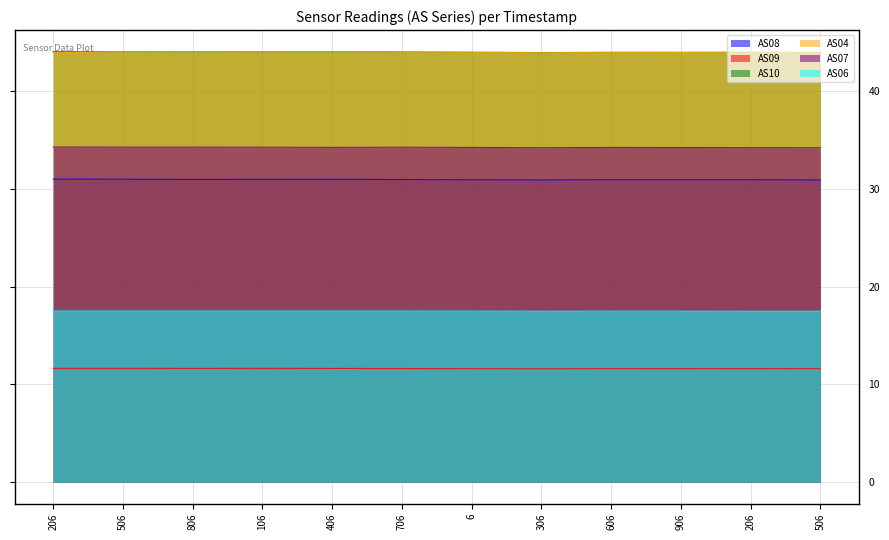

Between 1689750806 and 1689752606, which is larger?

1689750806